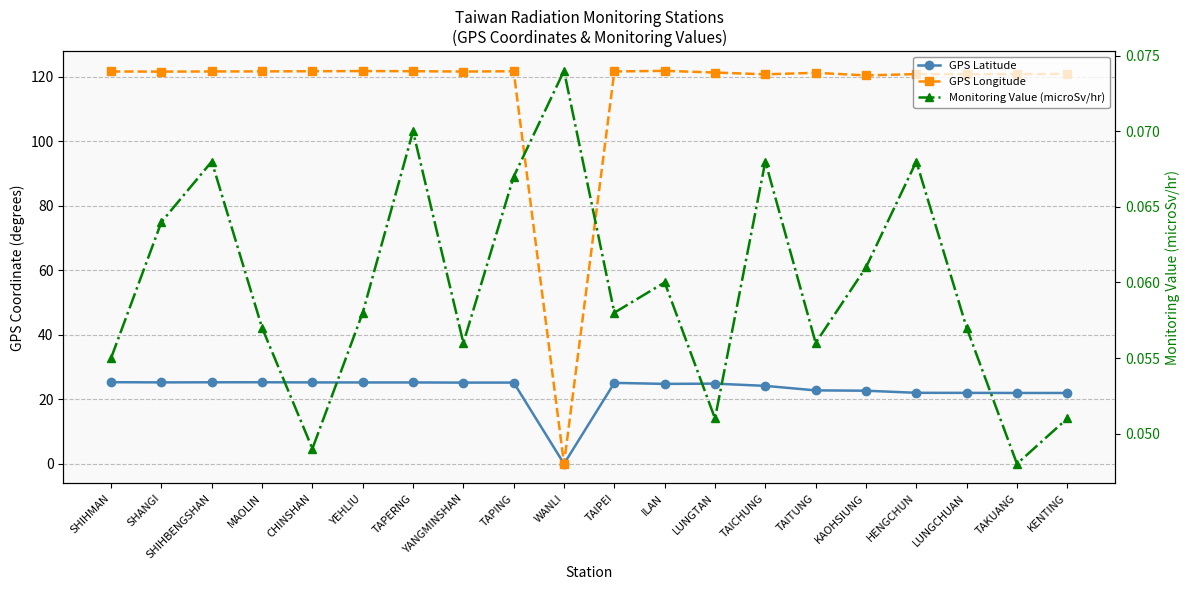

Reading left to right, extract all data points from this chart.

GPS Latitude: SHIHMAN=25.3	SHANGI=25.2	SHIHBENGSHAN=25.3	MAOLIN=25.3	CHINSHAN=25.2	YEHLIU=25.2	TAPERNG=25.2	YANGMINSHAN=25.2	TAPING=25.2	WANLI=0.0	TAIPEI=25.1	ILAN=24.8	LUNGTAN=24.8	TAICHUNG=24.1	TAITUNG=22.8	KAOHSIUNG=22.6	HENGCHUN=22.0	LUNGCHUAN=22.0	TAKUANG=21.9	KENTING=21.9
GPS Longitude: SHIHMAN=121.6	SHANGI=121.5	SHIHBENGSHAN=121.6	MAOLIN=121.6	CHINSHAN=121.6	YEHLIU=121.7	TAPERNG=121.7	YANGMINSHAN=121.5	TAPING=121.6	WANLI=0.0	TAIPEI=121.6	ILAN=121.8	LUNGTAN=121.2	TAICHUNG=120.7	TAITUNG=121.2	KAOHSIUNG=120.3	HENGCHUN=120.8	LUNGCHUAN=120.7	TAKUANG=120.7	KENTING=120.8
Monitoring Value (microSv/hr): SHIHMAN=0.1	SHANGI=0.1	SHIHBENGSHAN=0.1	MAOLIN=0.1	CHINSHAN=0.0	YEHLIU=0.1	TAPERNG=0.1	YANGMINSHAN=0.1	TAPING=0.1	WANLI=0.1	TAIPEI=0.1	ILAN=0.1	LUNGTAN=0.1	TAICHUNG=0.1	TAITUNG=0.1	KAOHSIUNG=0.1	HENGCHUN=0.1	LUNGCHUAN=0.1	TAKUANG=0.0	KENTING=0.1